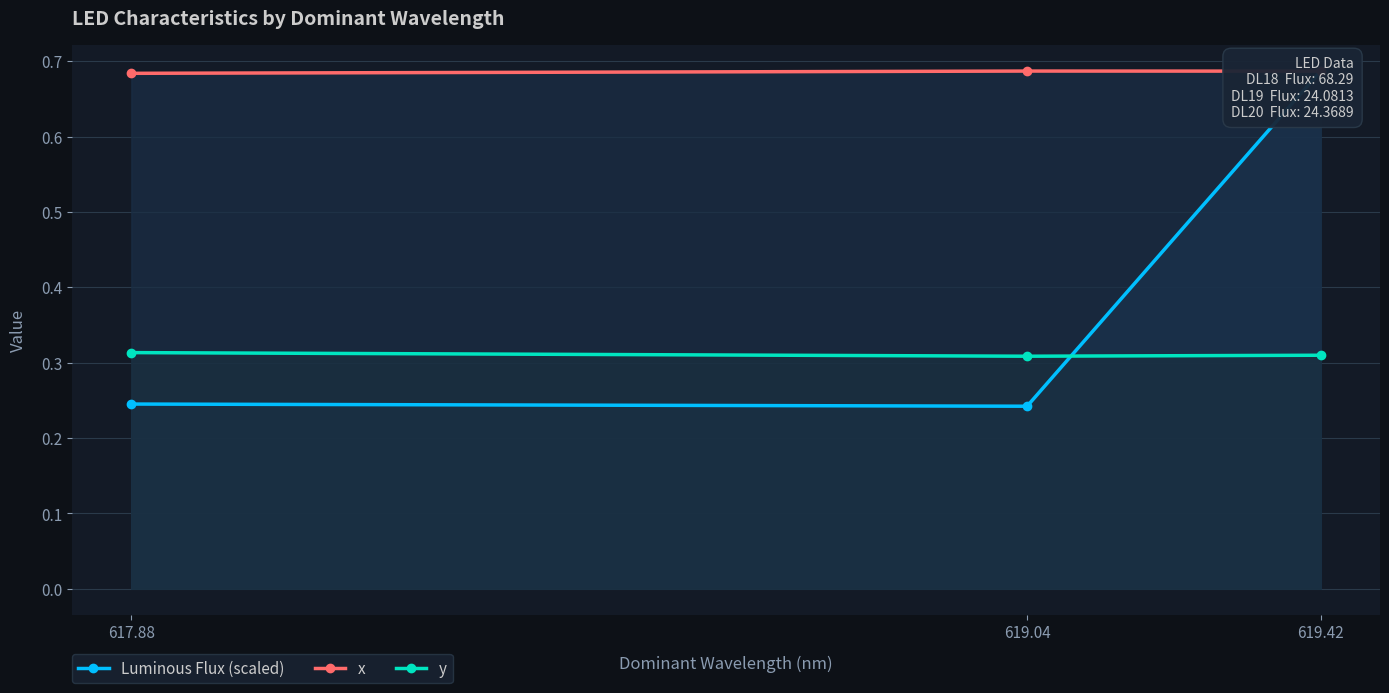

At which label is Luminous Flux (scaled) closest to 0?

619.04